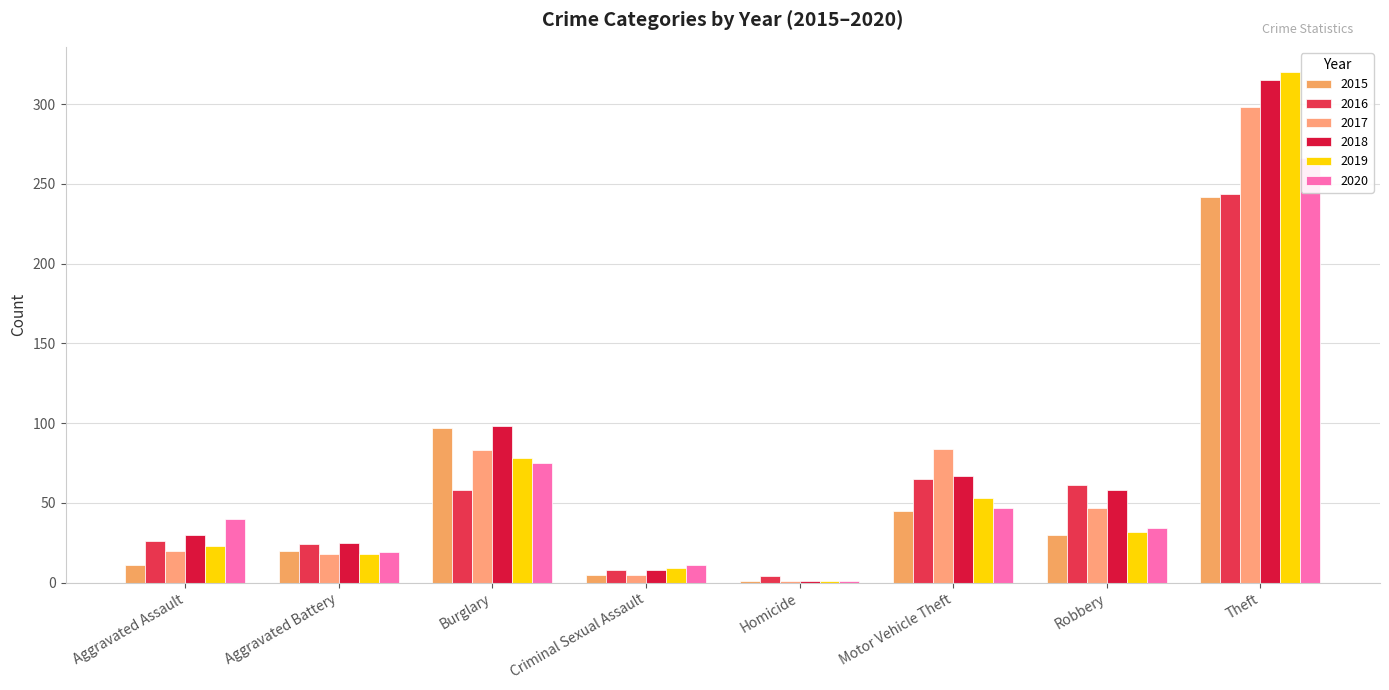

What position from the left is Burglary?

3